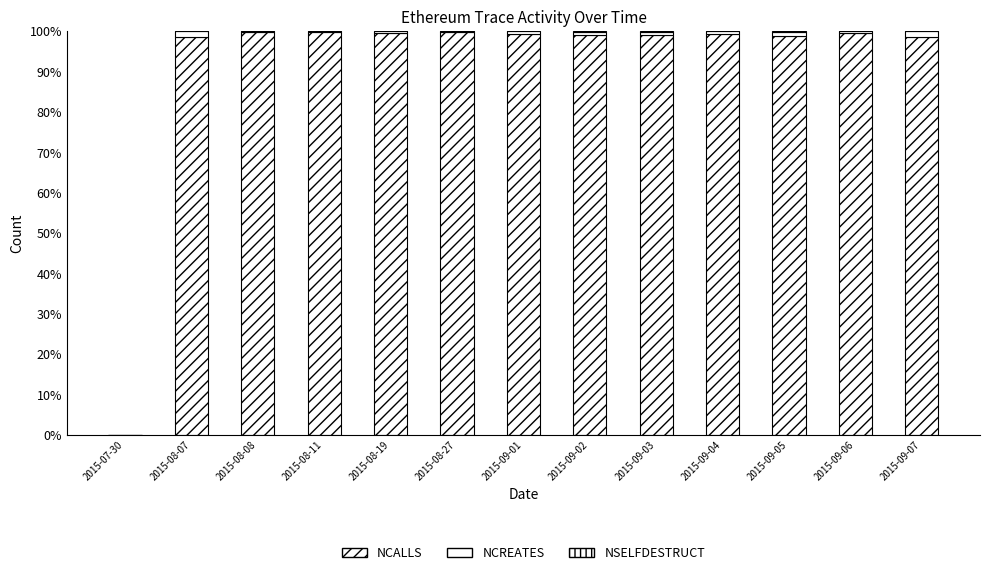

How many data points does each series have?

13